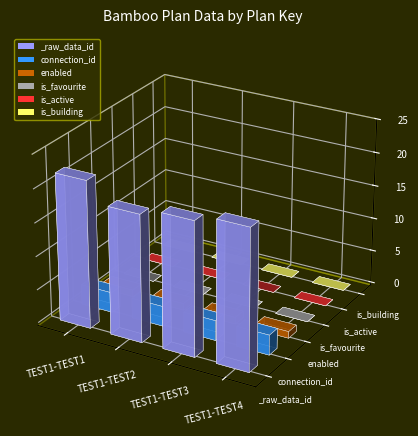

What is the sum of the enabled values at TEST1-TEST1 and TEST1-TEST2?

2